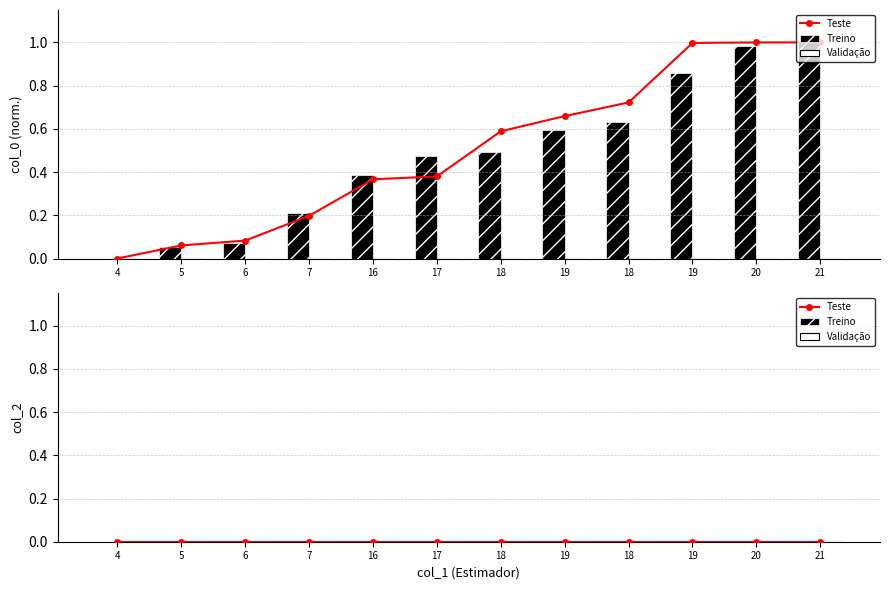

Rank the categories by value from highest to lowest.

21, 20, 19, 18, 19, 18, 17, 16, 7, 6, 5, 4